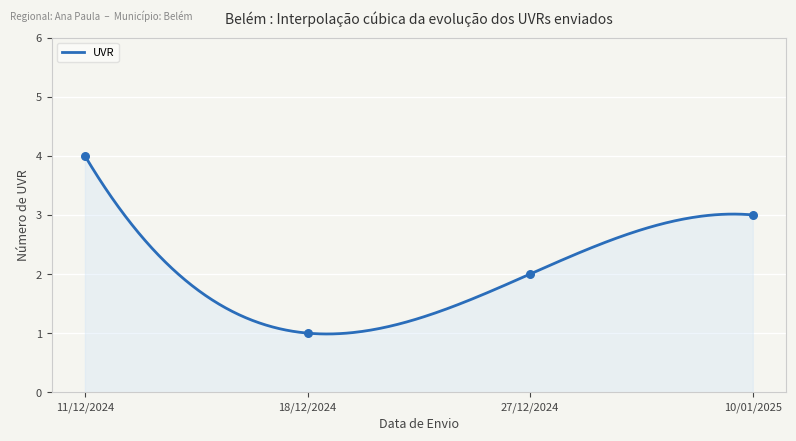

Approximately how many times larger is the value at 18/12/2024 compared to 27/12/2024?

0.5